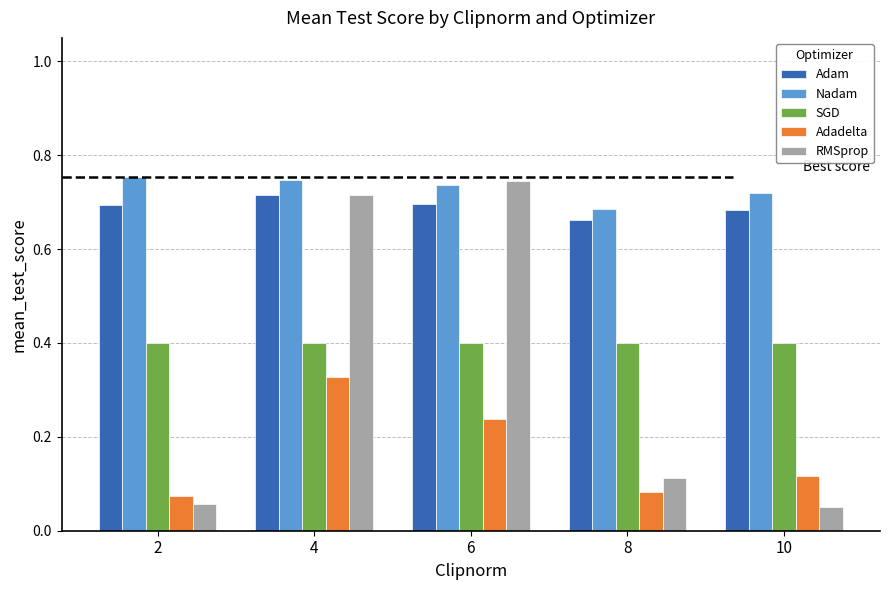

Is it true that Nadam equals 0.7 at 4?

True